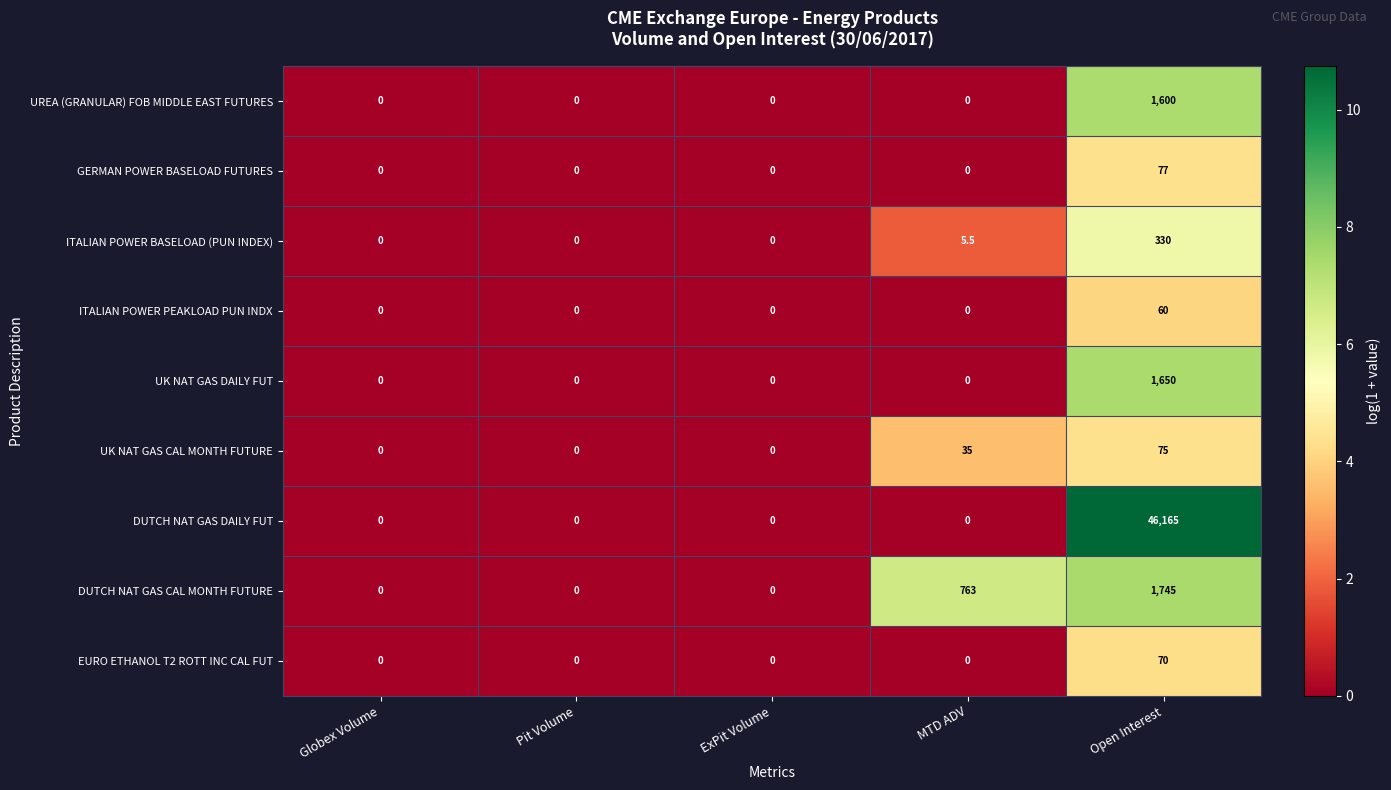

What is the sum of the UK NAT GAS CAL MONTH FUTURE values at Open Interest and Globex Volume?

75.0